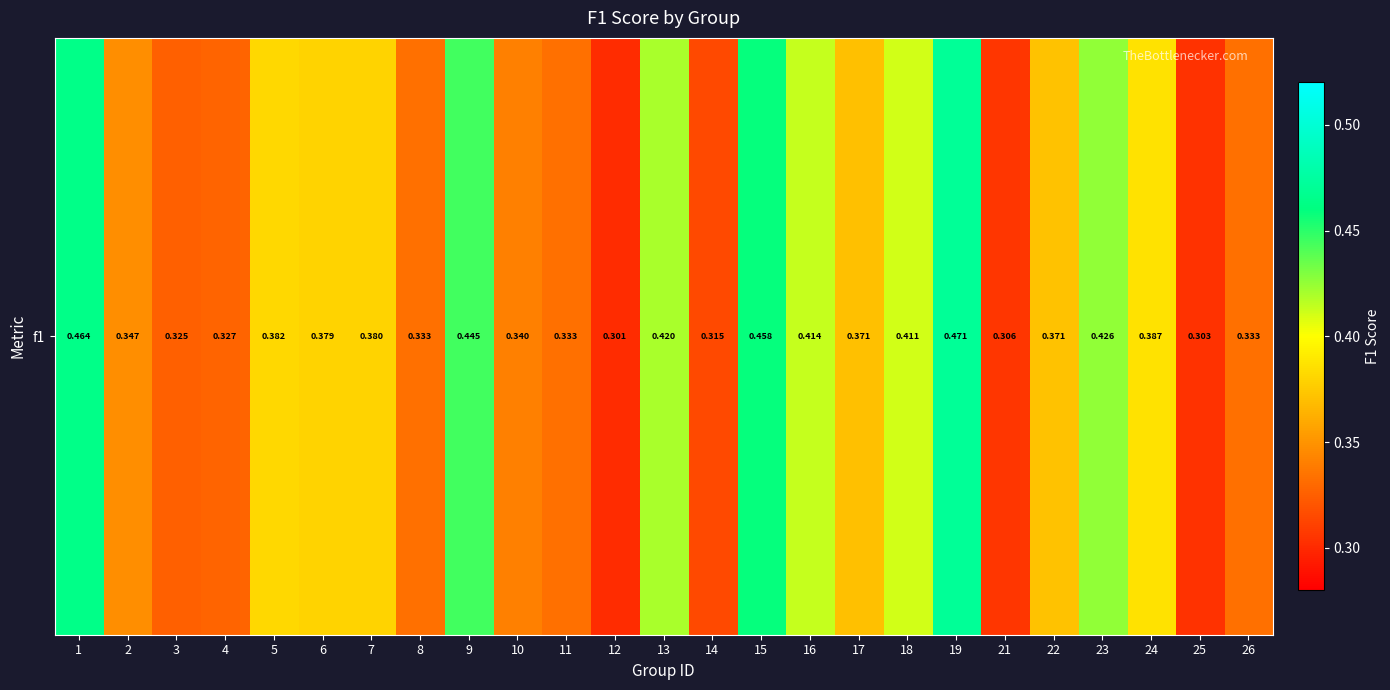

Is it true that the value at 14 is 0.3?

True